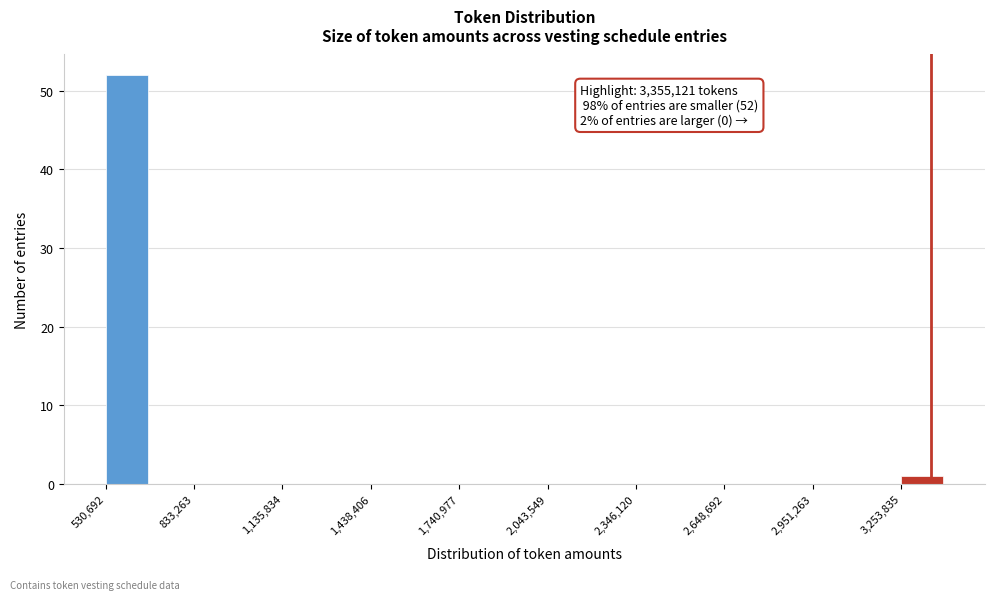

Around what value on the x-axis is the tallest bar? Give the approximate position of its centre, as read against the axis.

600000